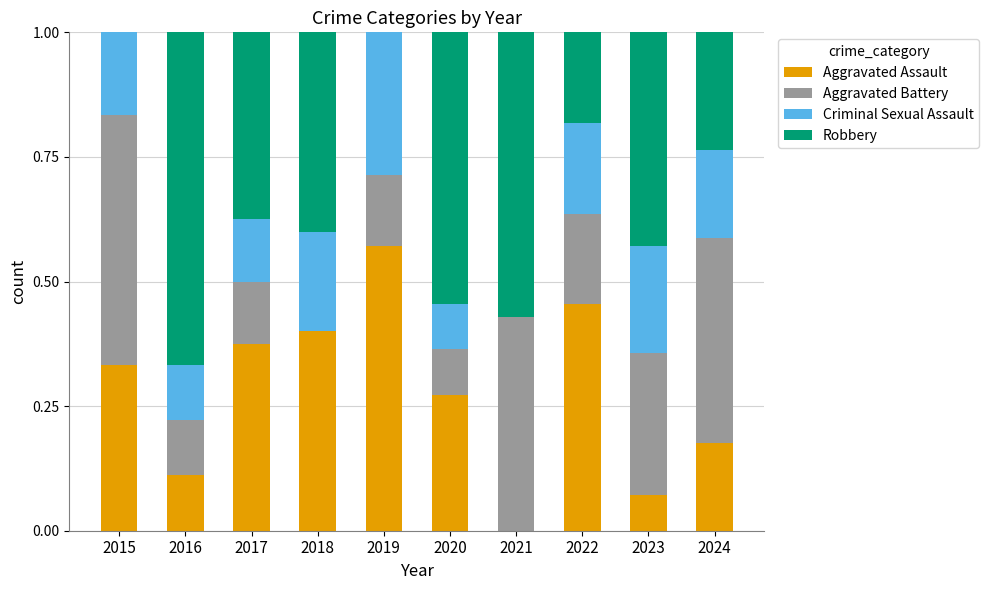

What is the total value across all series at 2021?

1.0